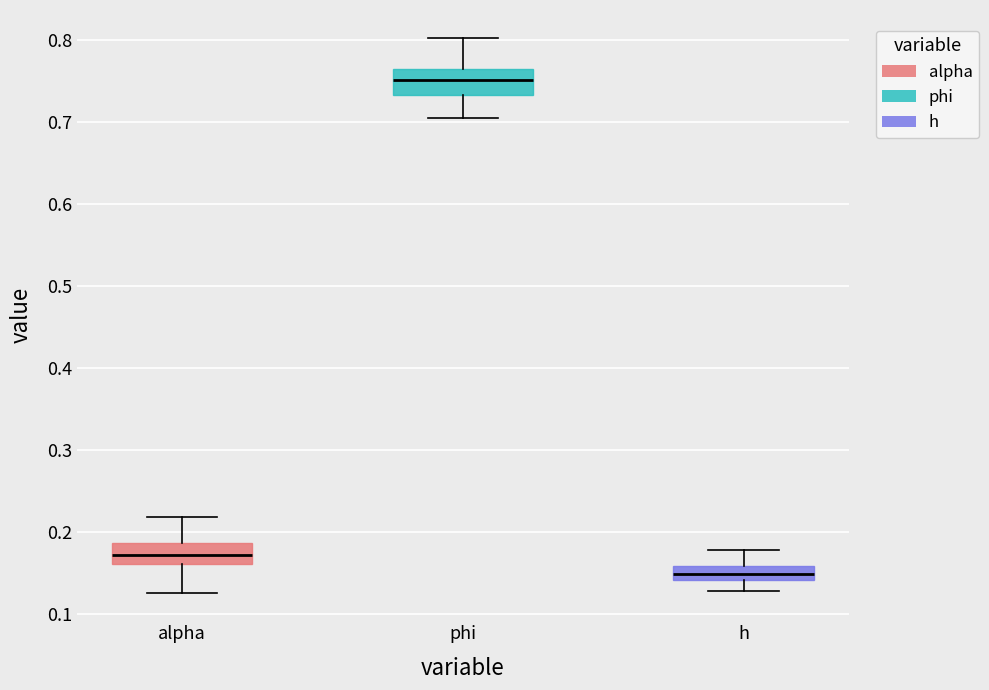

Which box has the highest median line?

phi